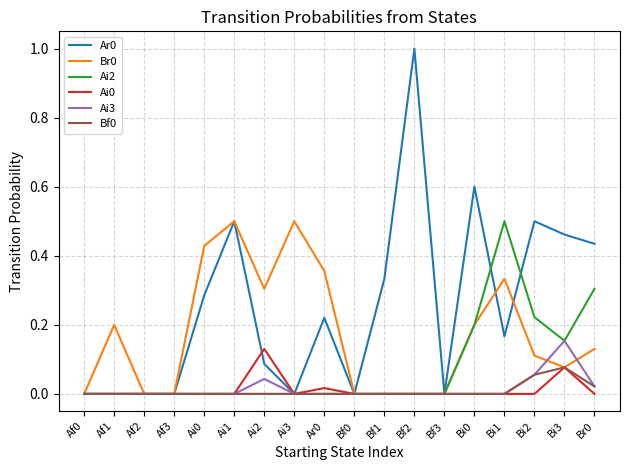

Which label corresponds to the largest value in the chart?

Bf2